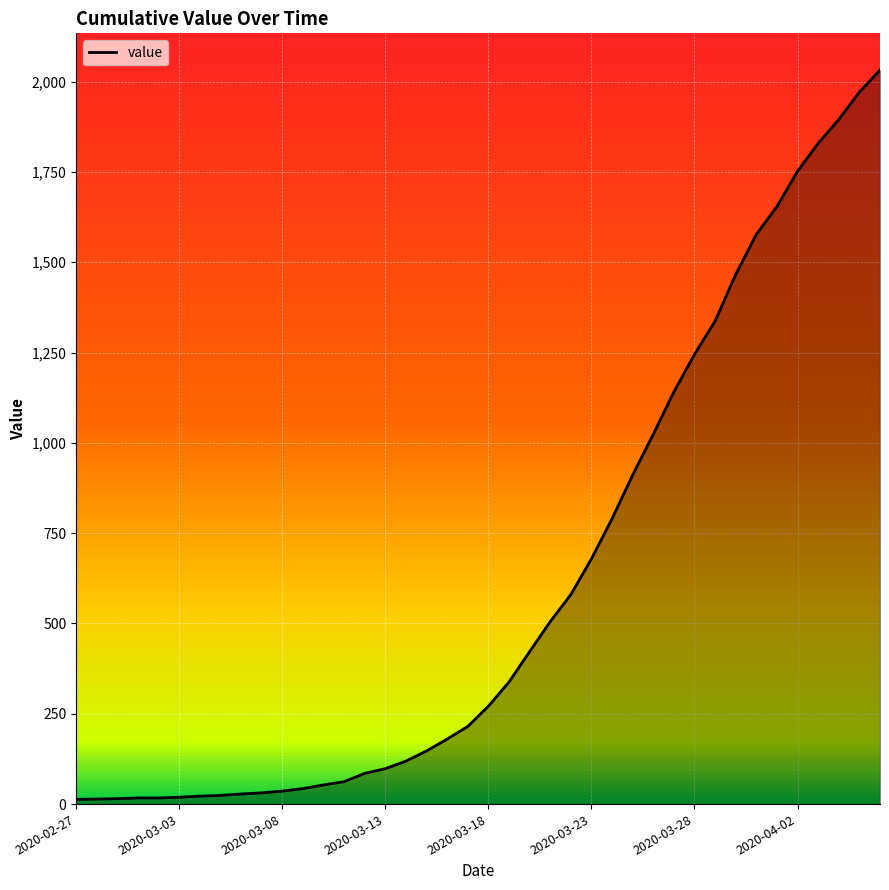

What is the maximum value shown in the chart?

2032